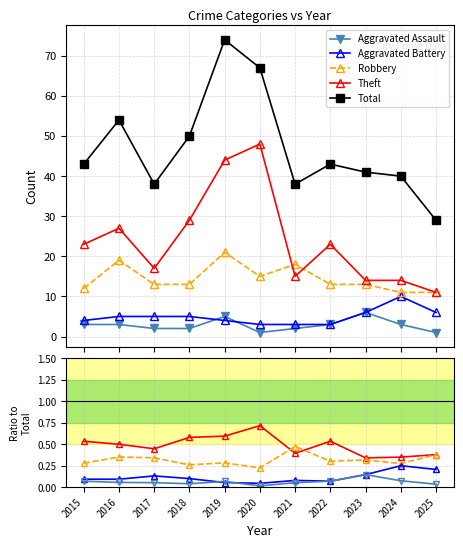

Which label corresponds to the smallest value in the chart?

2020